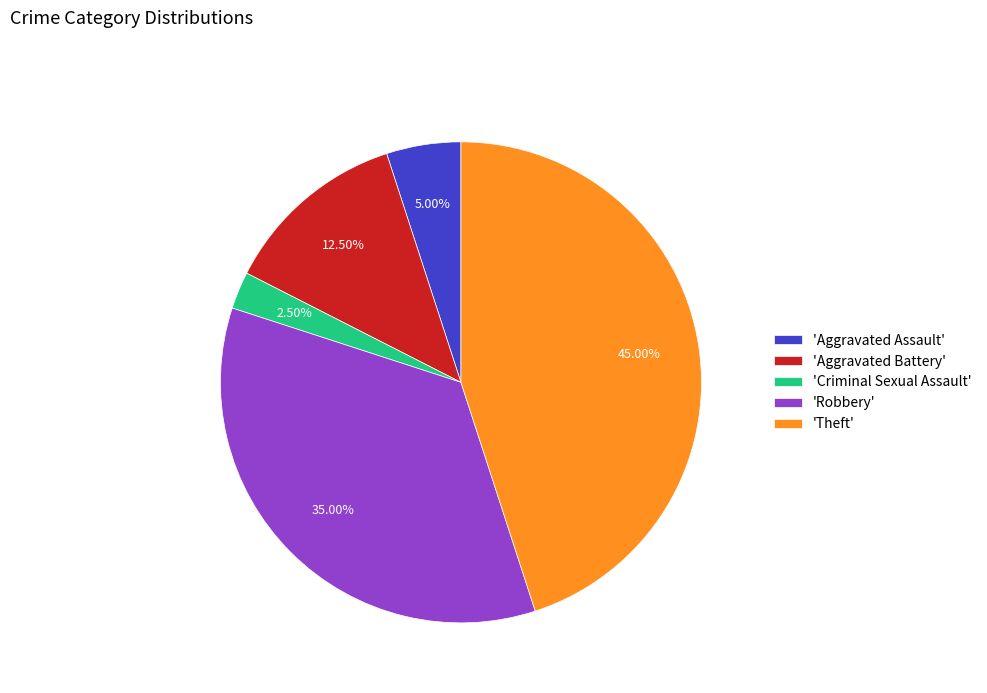

Is there a majority slice in this chart?

No